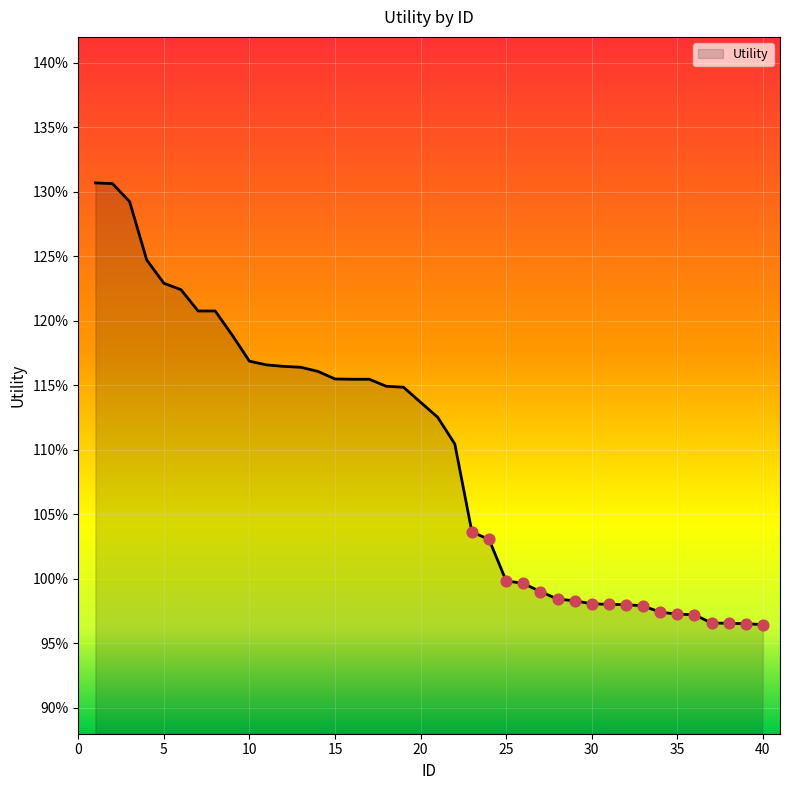

Is this an area chart (filled region under the line)?

Yes